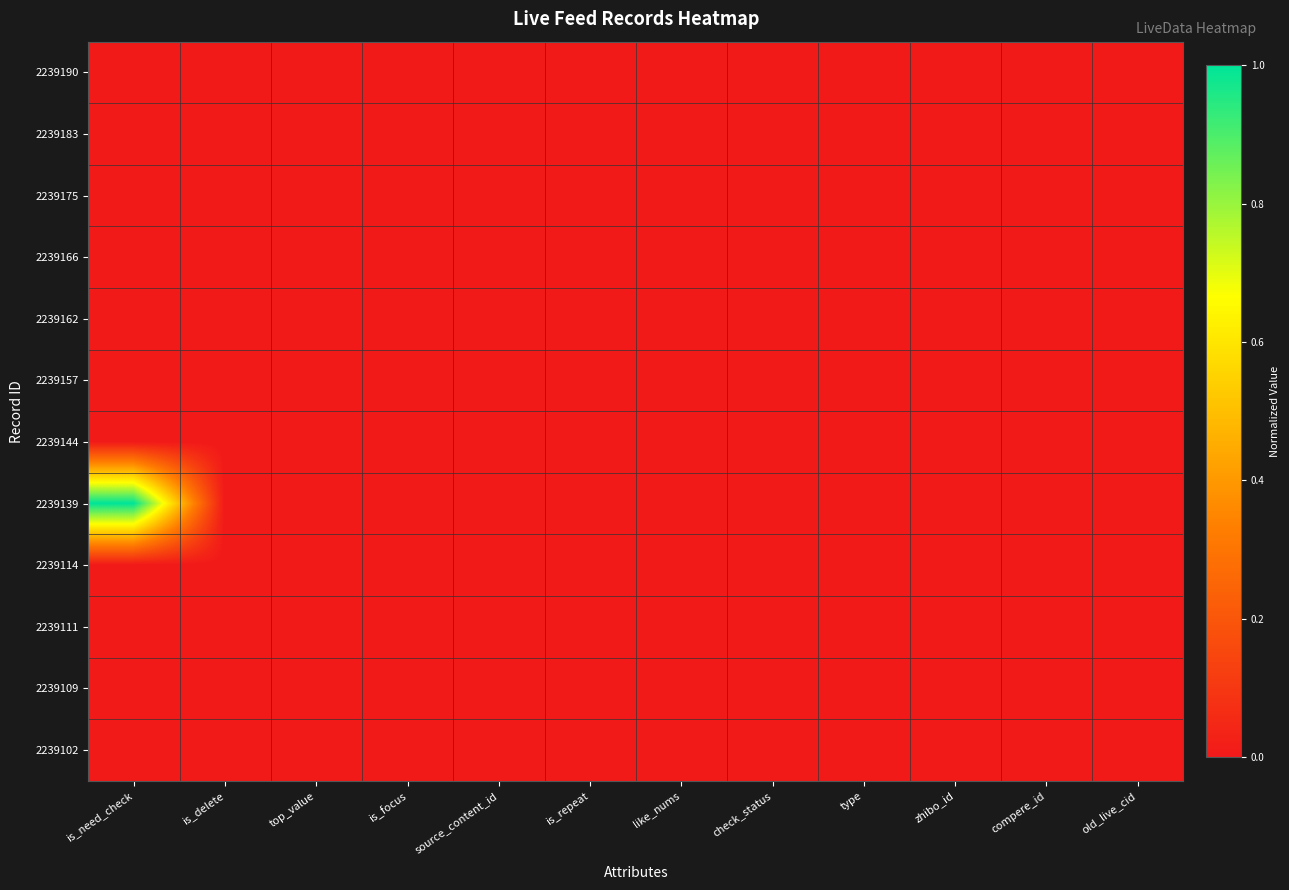

Which series has the widest spread of values?

2239139